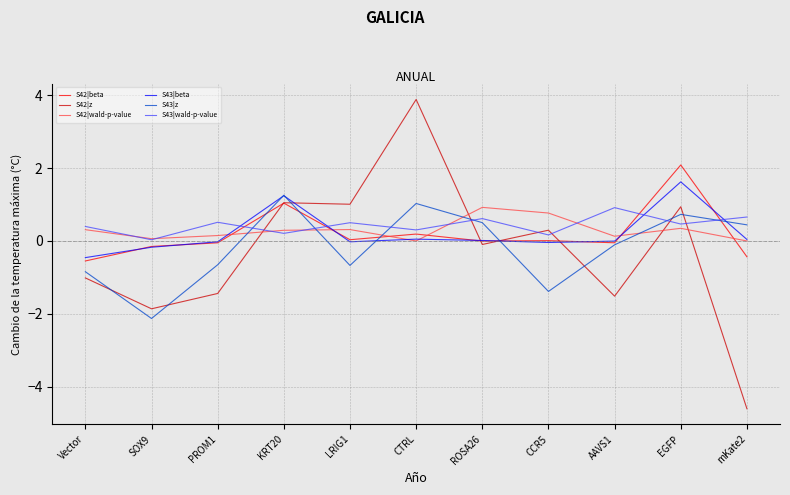

Which series has the largest total across all categories?

S43|wald-p-value